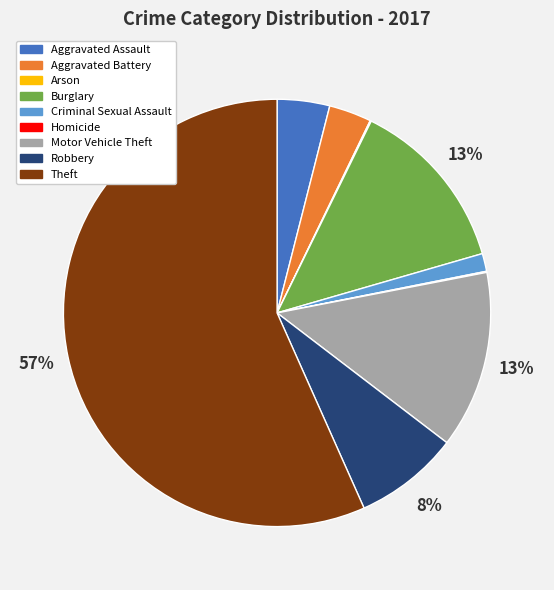

To the nearest percent, what portion does Criminal Sexual Assault represent?

1%